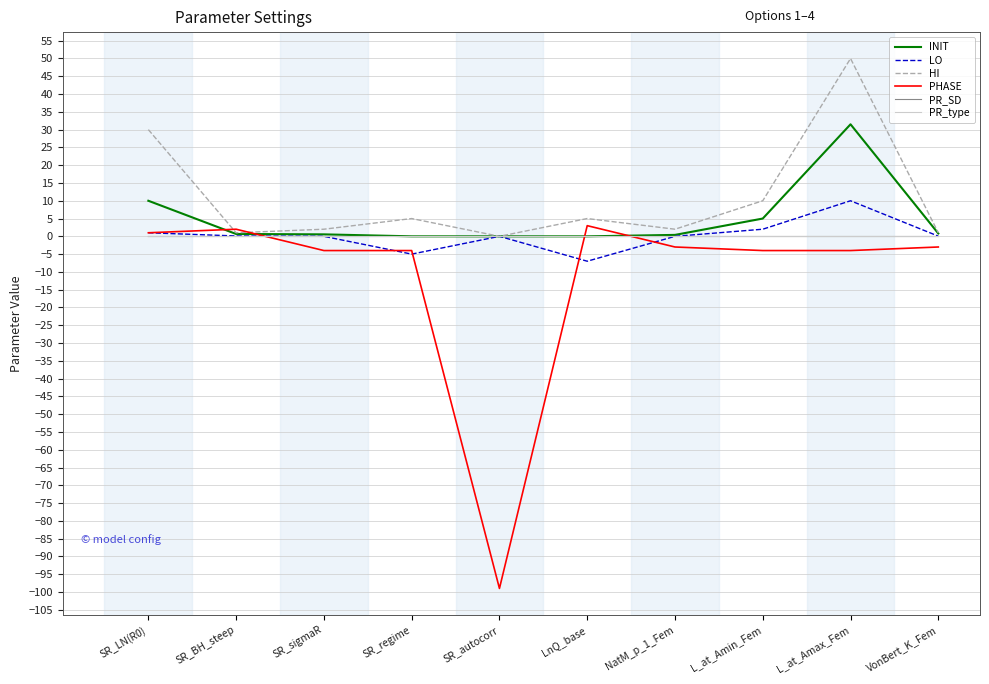

What is the sum of all LO values?

1.1